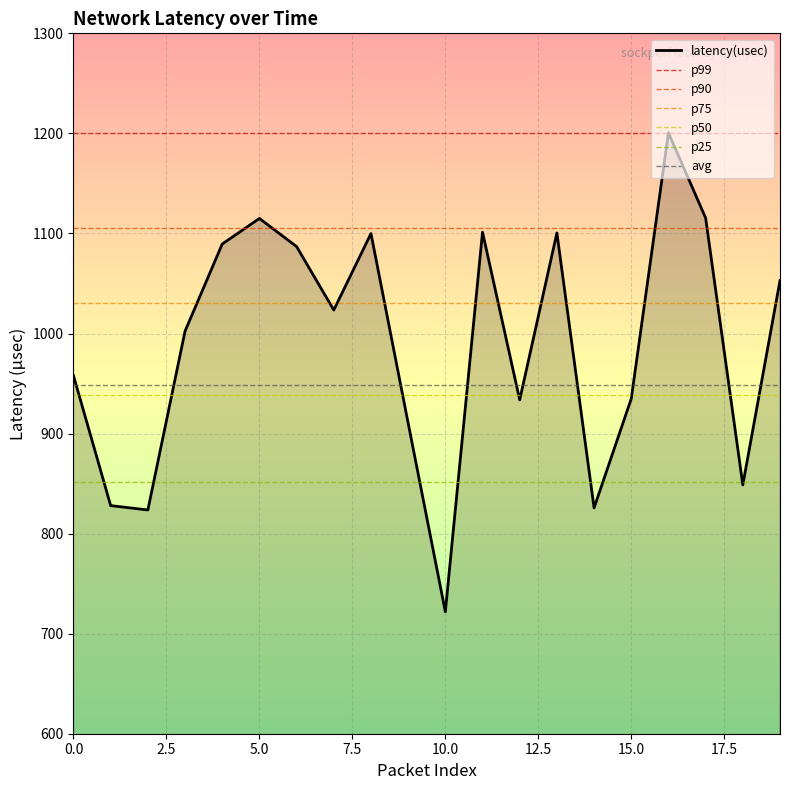

List the labels in order of value, largest first.

16, 17, 5, 11, 13, 8, 4, 6, 19, 7, 3, 0, 15, 12, 9, 18, 1, 14, 2, 10